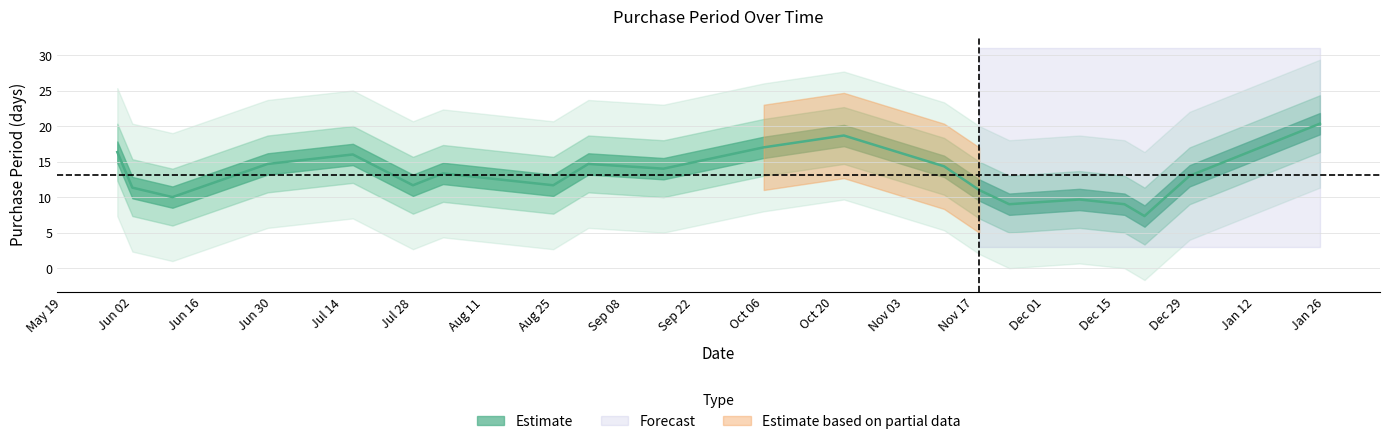

What is the sum of the values at 2015-06-29 and 2015-10-22?

35